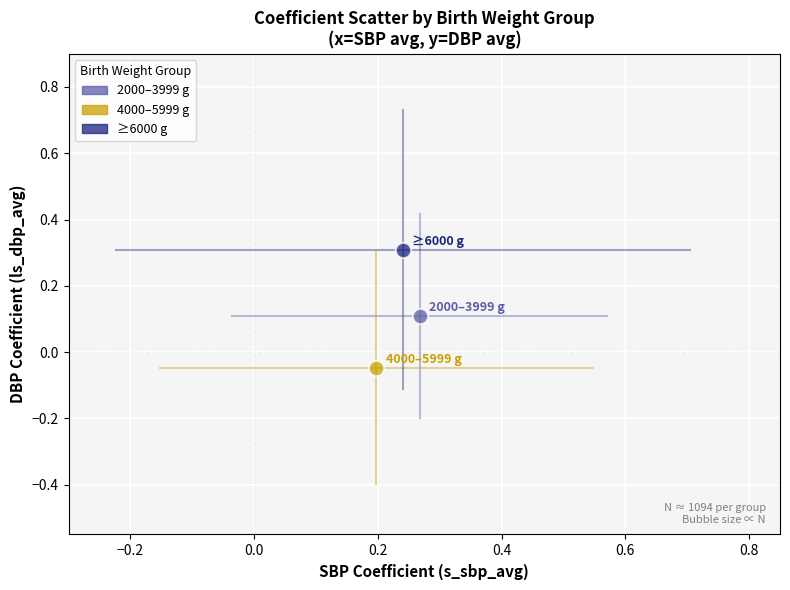

Which series contains the lowest Y value?

4000–5999 g